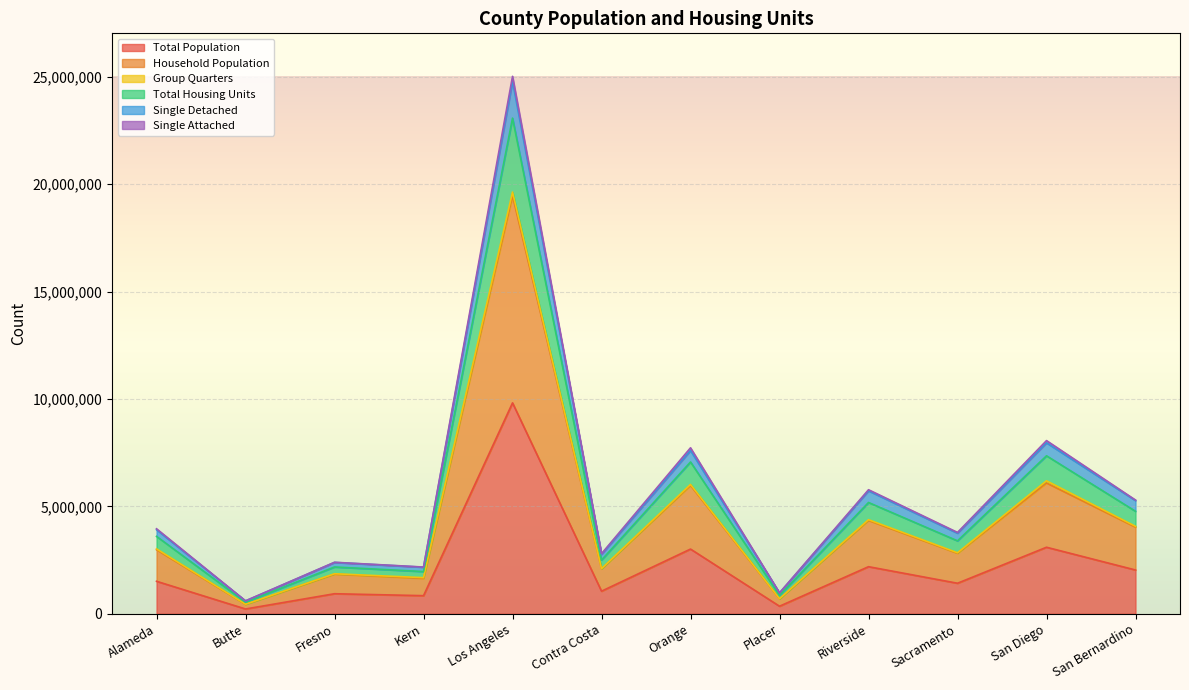

What is the label of the 3rd point from the right?

Sacramento